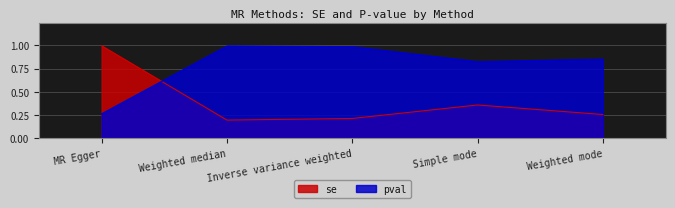

True or false: pval has more than 1 points higher than both neighbors.

False